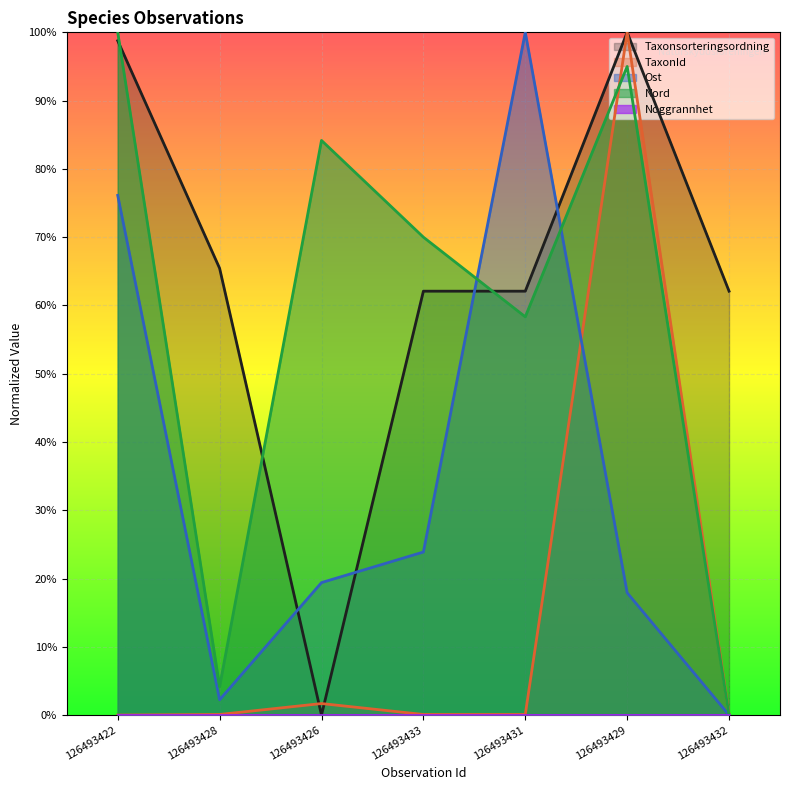

The Ost series shows 0.0 at 126493432. True or false?

True